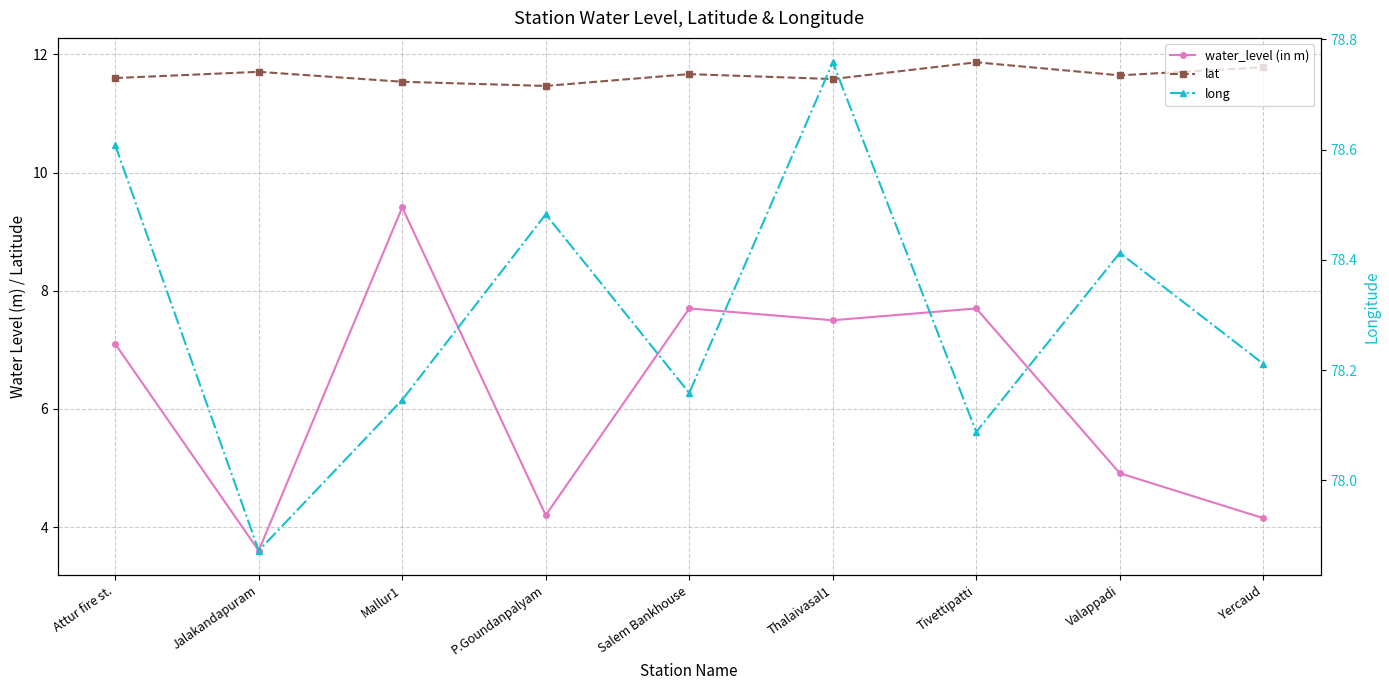

How many lines are shown in the chart?

3